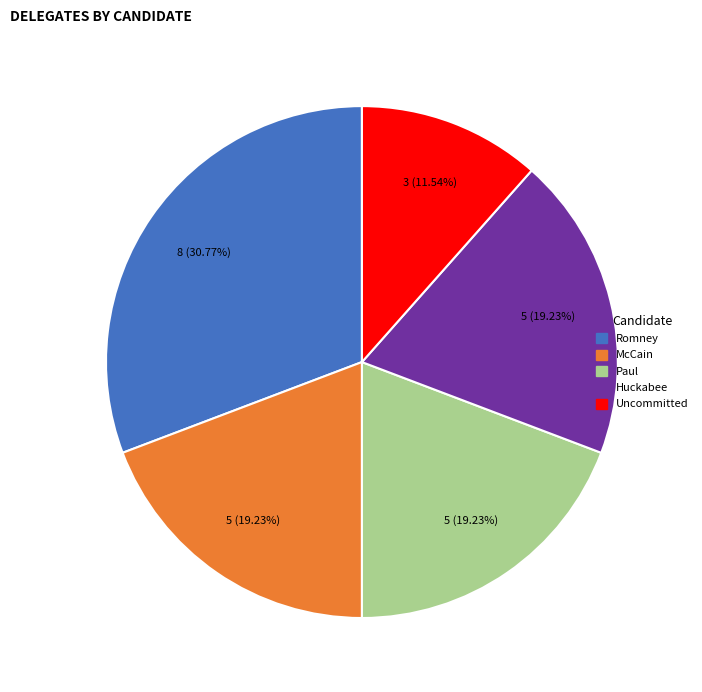

To the nearest percent, what percentage of the pie is McCain?

19%